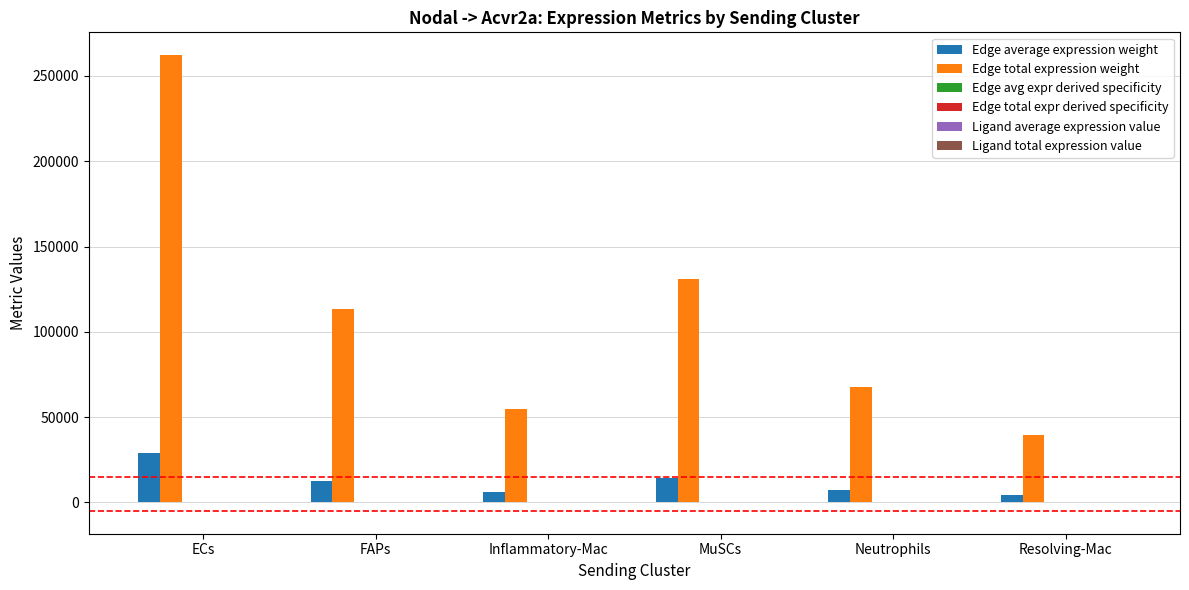

At which category is the sum across all series the highest?

ECs